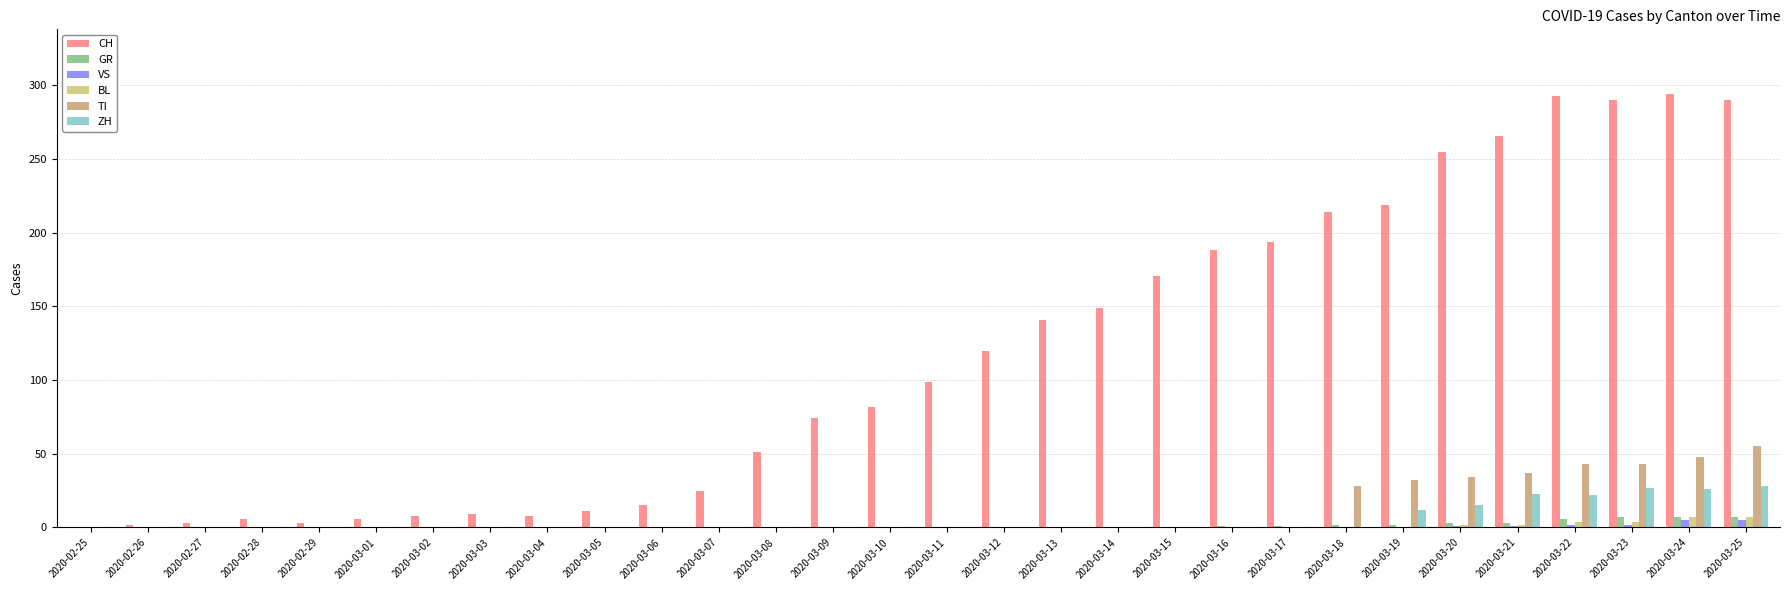

Which series has the largest total across all categories?

CH